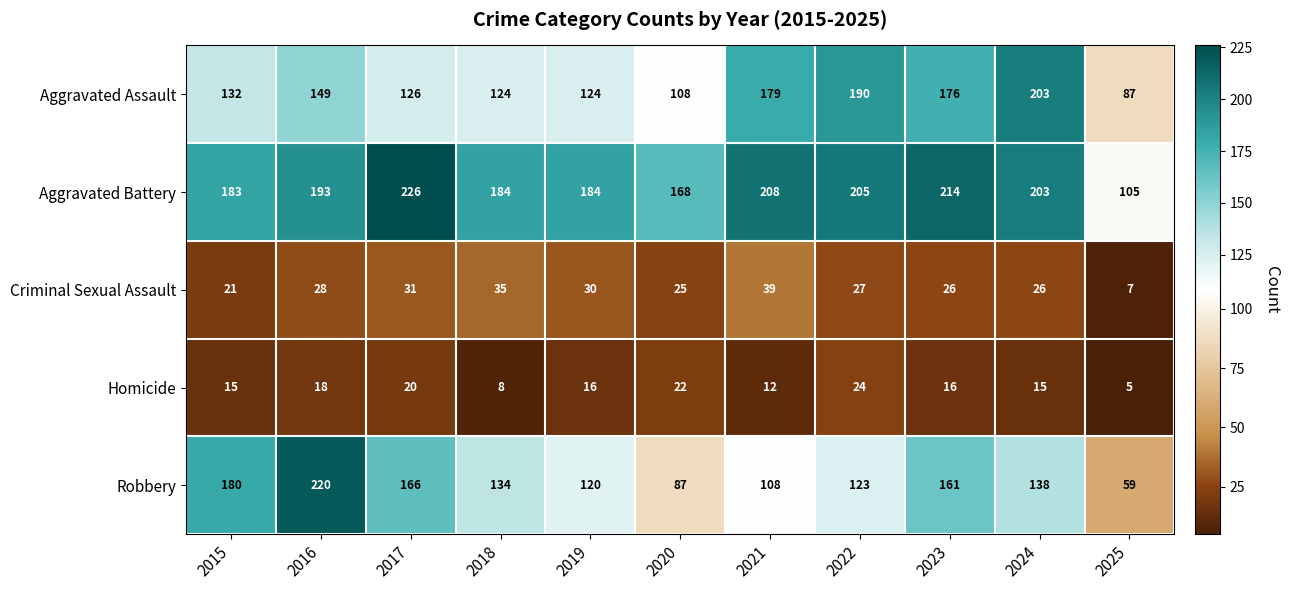

List the series in order of their peak value, highest first.

Aggravated Battery, Robbery, Aggravated Assault, Criminal Sexual Assault, Homicide